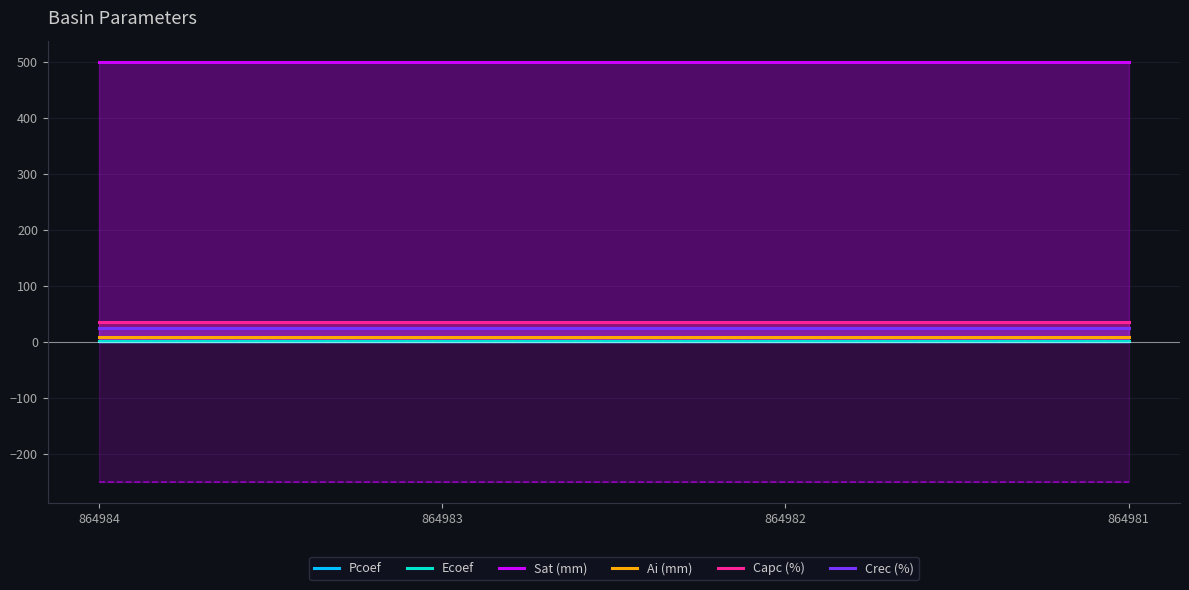

True or false: Sat (mm) and Ai (mm) intersect in this chart.

False